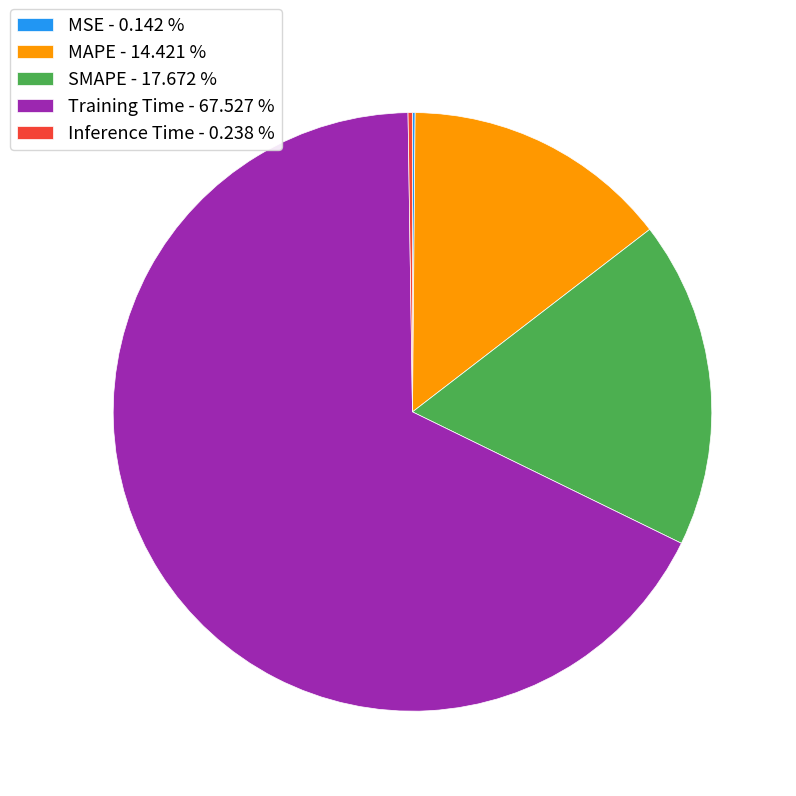

Do Training Time - 67.527 % and MAPE - 14.421 % together represent more than half of the pie?

Yes